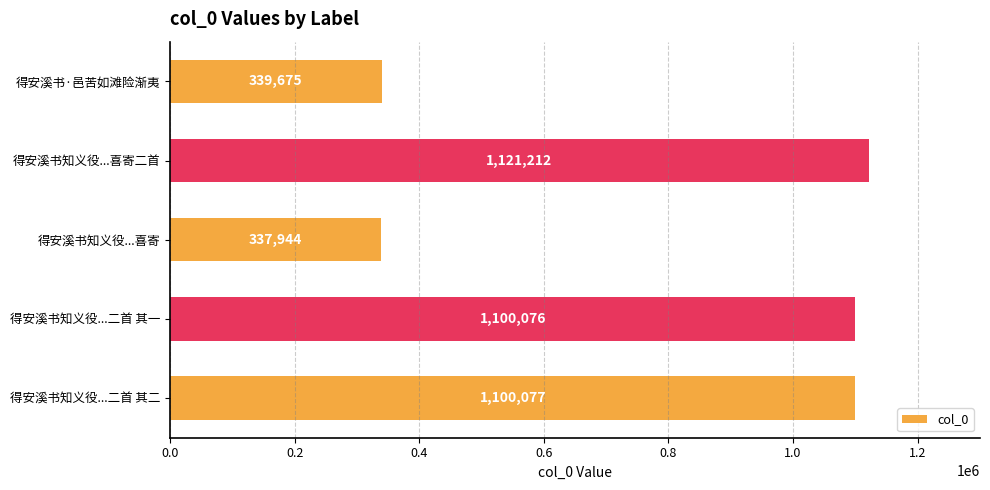

Which label corresponds to the smallest value in the chart?

得安溪书知义役...喜寄